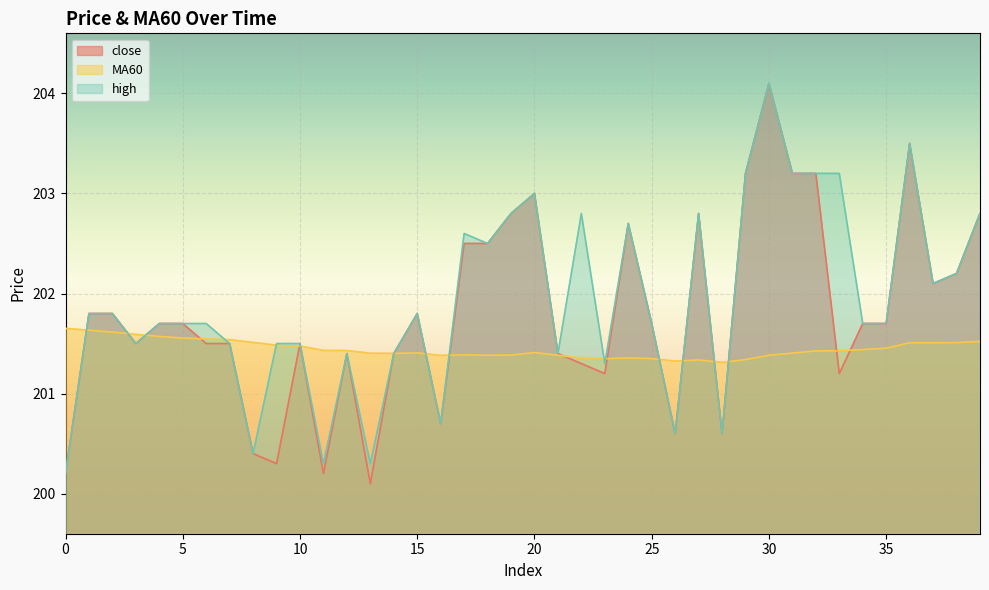

How many lines are shown in the chart?

3